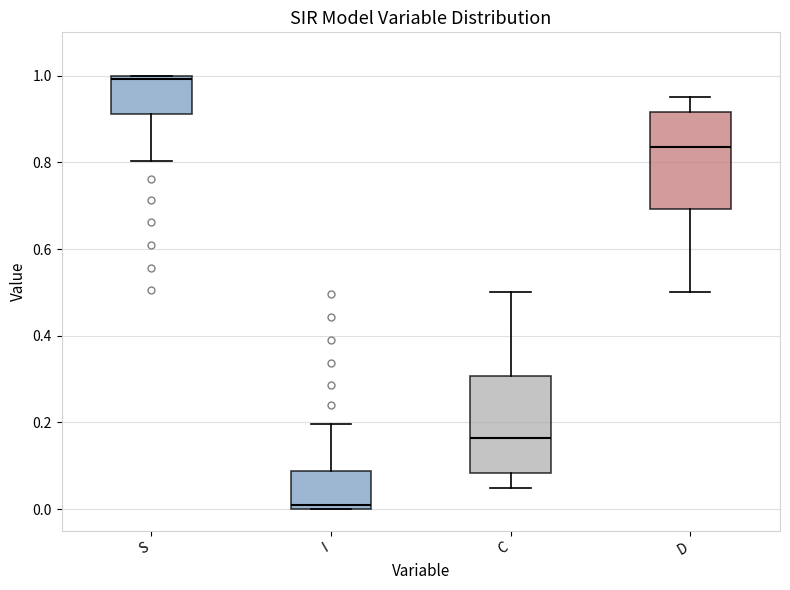

Where is the lower edge of the box for I on the y-axis? The values are not printed on the chart, so give them approximately, as read against the axis.

0.00